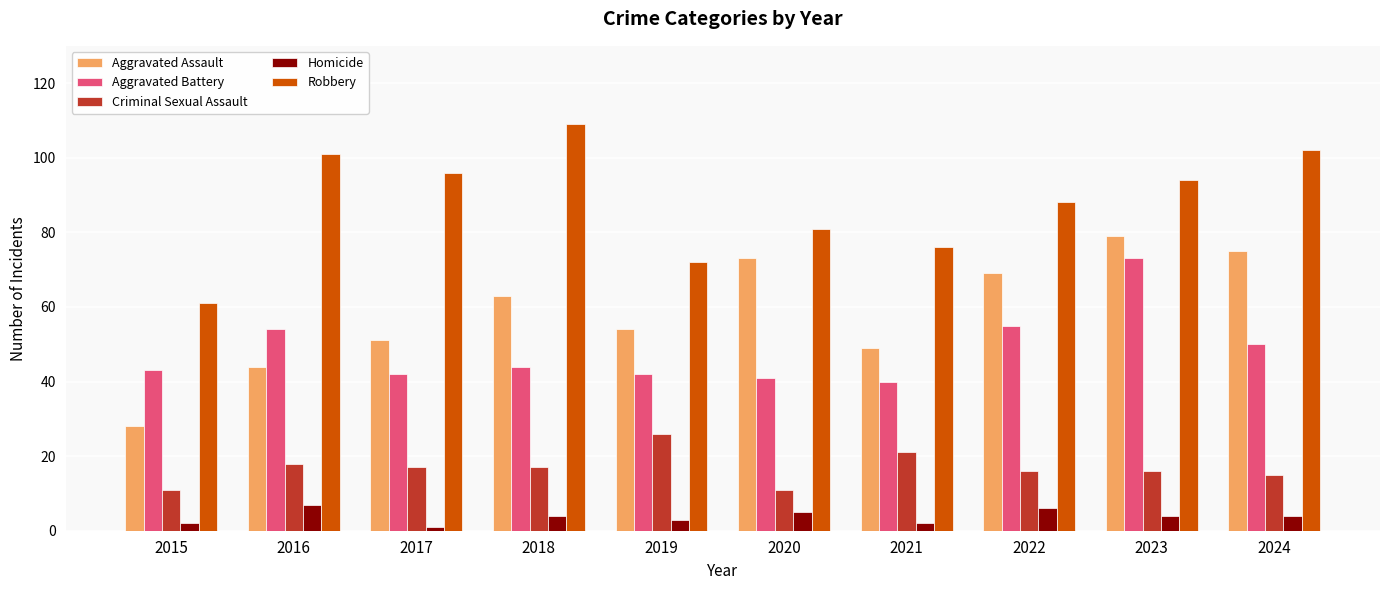

How many series are shown in this chart?

5